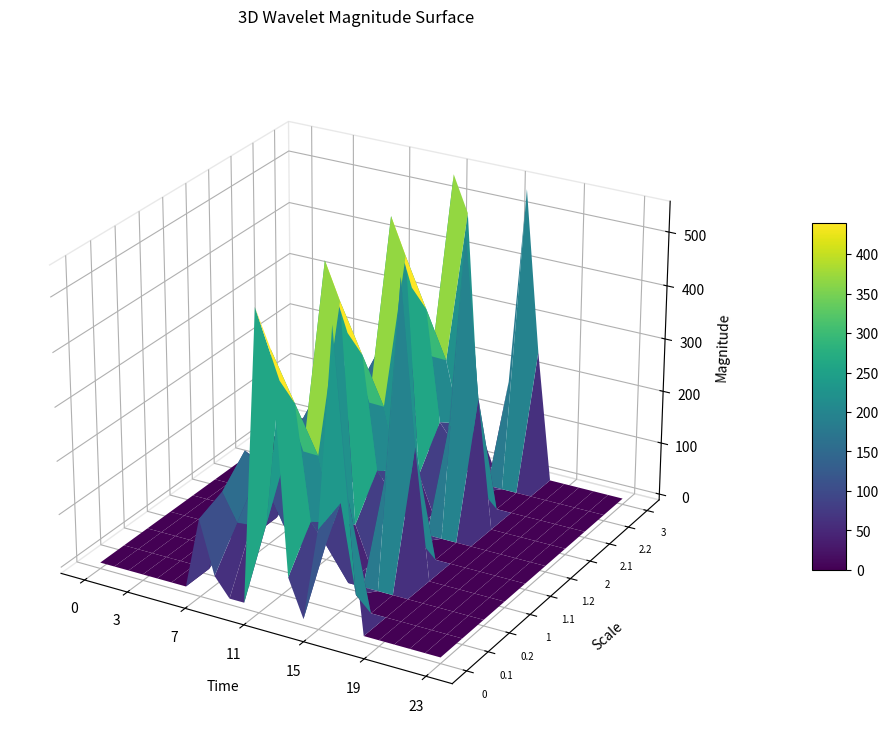

What is the average value of the 0.2 series?

58.0